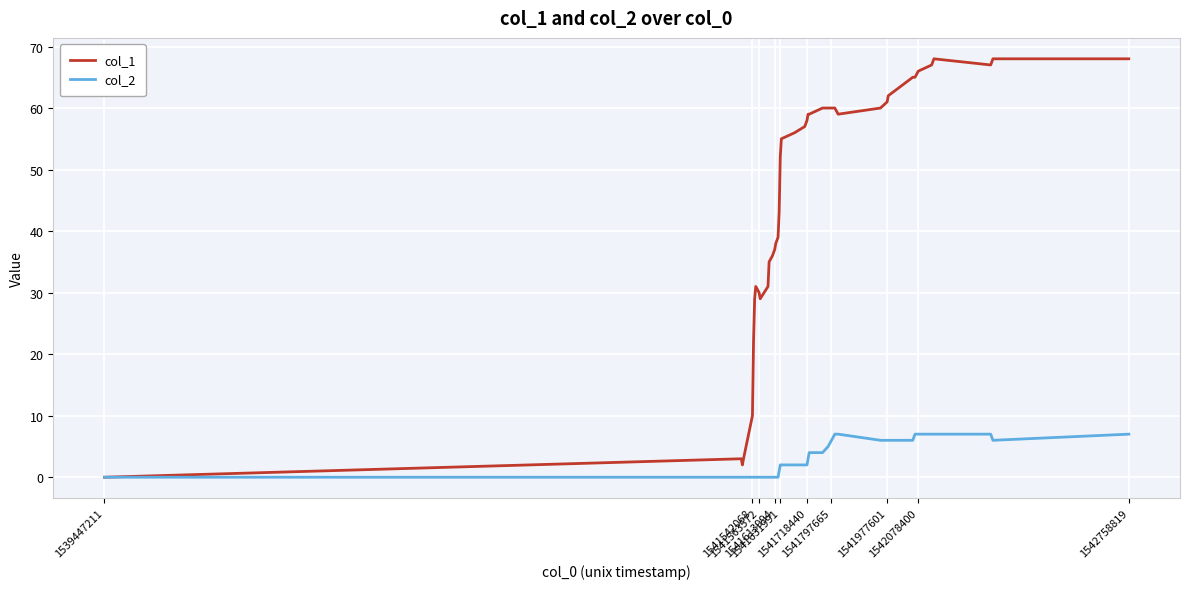

Which series has the widest spread of values?

col_1